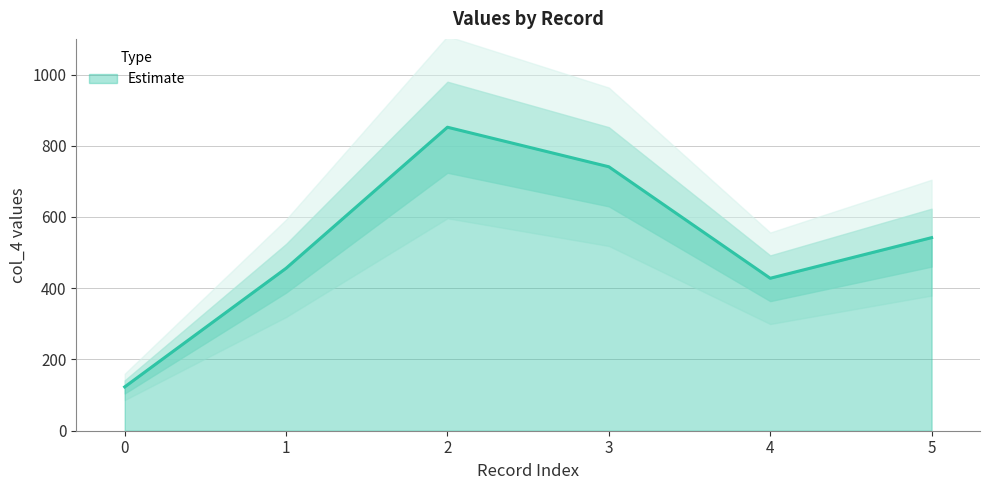

Between 0 and 4, which is larger?

4